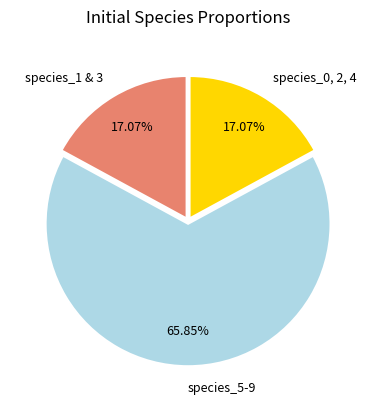

Do species_5-9 and species_0, 2, 4 together represent more than half of the pie?

Yes